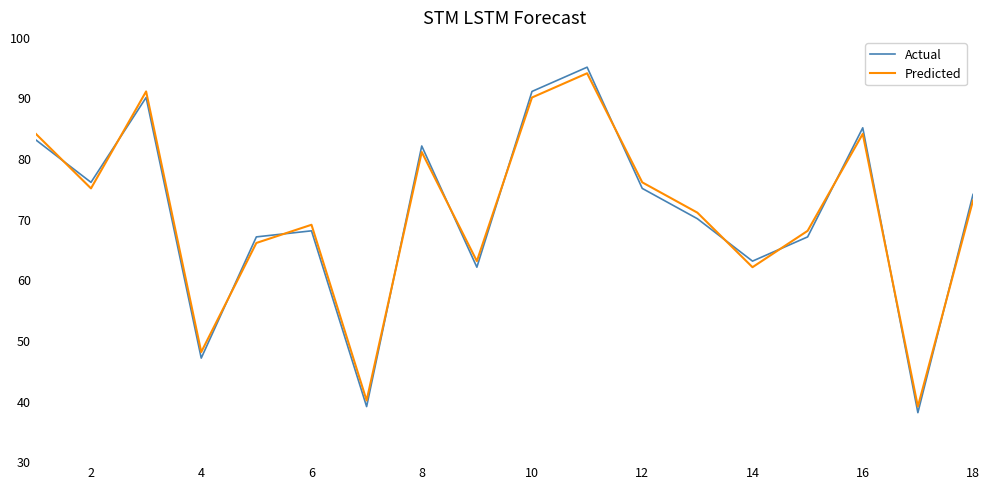

Which series has the largest range (max minus min)?

Actual